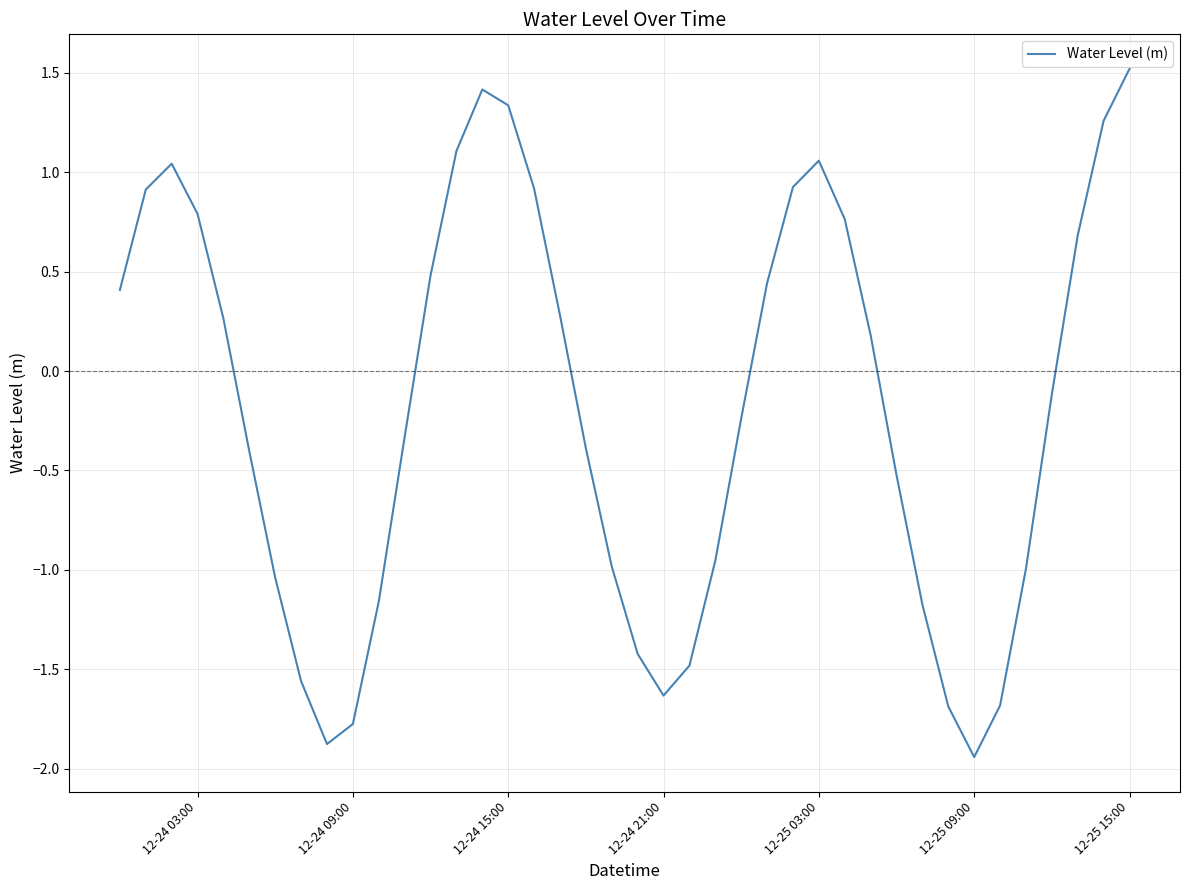

What is the maximum value shown in the chart?

1.5